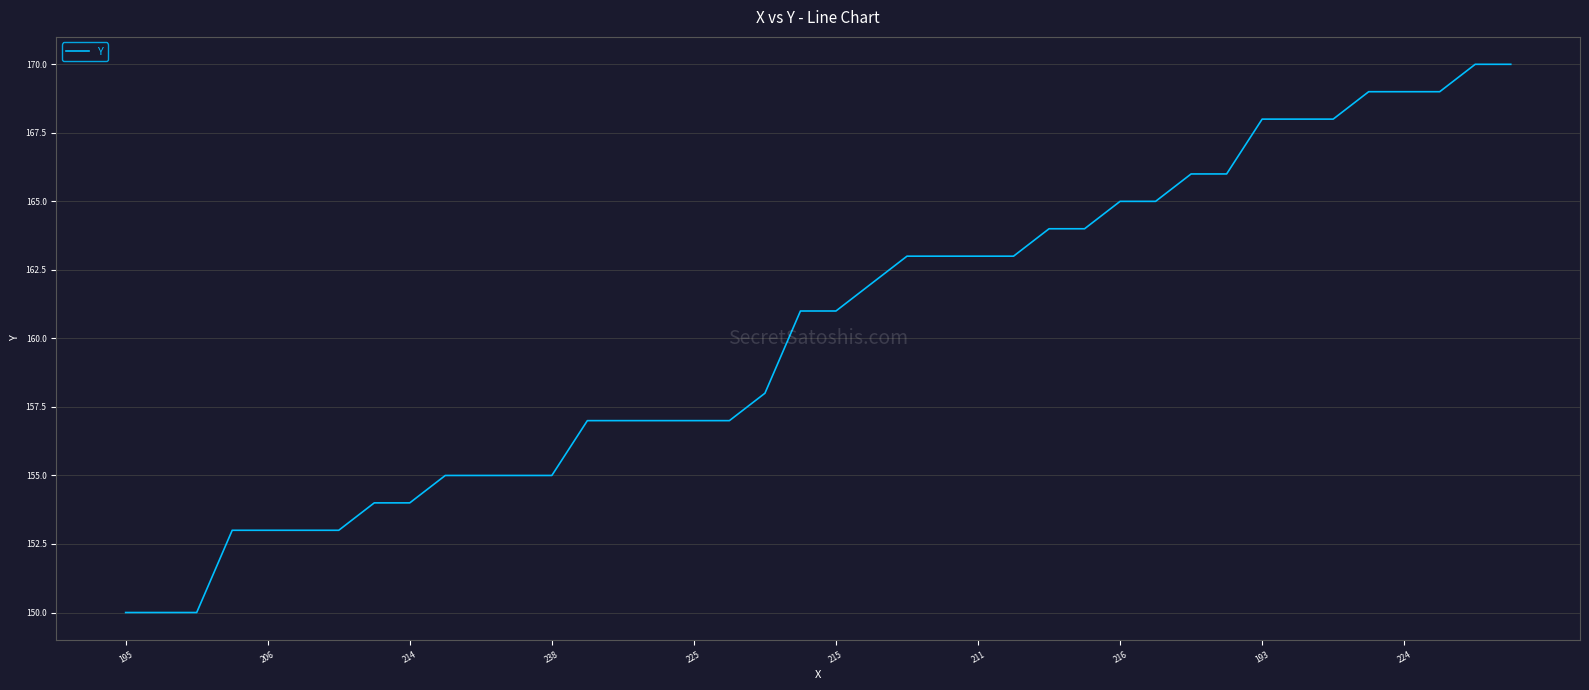

What is the minimum value shown in the chart?

150